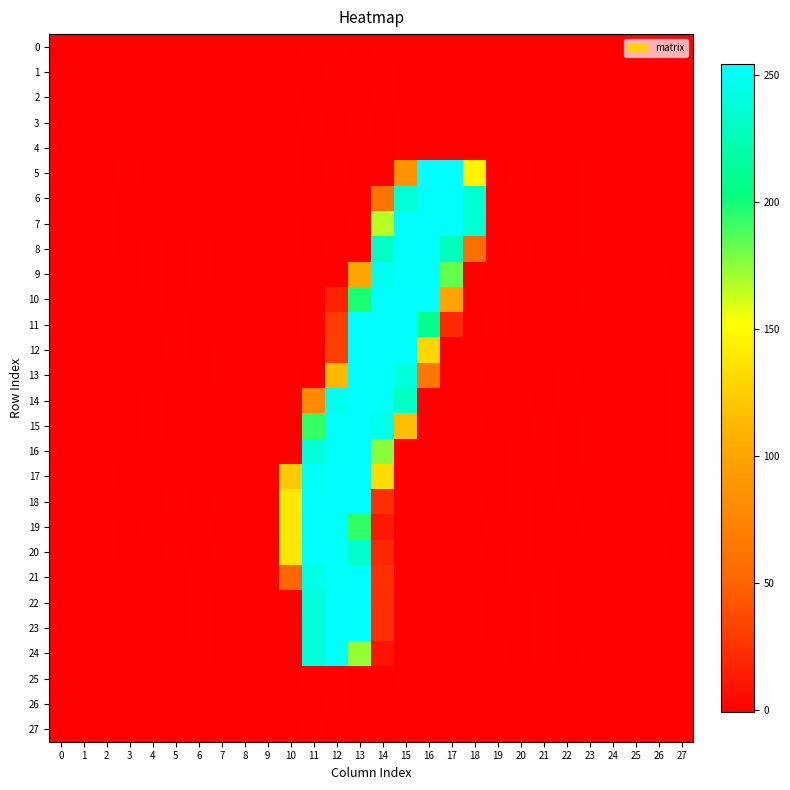

Reading left to right, what are all the values shown in this chart?

0: 0=0.0	1=-0.0	2=0.0	3=0.0	4=0.0	5=0.0	6=-0.0	7=-0.0	8=-0.0	9=-0.0	10=-0.1	11=0.1	12=0.2	13=-0.5	14=0.1	15=0.2	16=0.3	17=-0.4	18=-0.1	19=0.0	20=-0.0	21=0.0	22=-0.0	23=0.0	24=-0.0	25=-0.0	26=-0.0	27=-0.0
1: 0=0.0	1=-0.0	2=-0.0	3=-0.0	4=-0.0	5=-0.0	6=-0.0	7=0.0	8=-0.0	9=-0.0	10=0.1	11=-0.9	12=0.2	13=0.2	14=0.6	15=-0.7	16=-0.1	17=0.5	18=-0.2	19=-0.0	20=0.0	21=-0.0	22=0.0	23=0.0	24=0.0	25=-0.0	26=-0.0	27=0.0
2: 0=0.0	1=-0.0	2=0.0	3=0.0	4=0.0	5=0.0	6=-0.0	7=-0.0	8=-0.0	9=-0.0	10=0.1	11=0.0	12=-0.2	13=-0.0	14=0.3	15=-0.4	16=-0.1	17=-0.4	18=-0.1	19=0.0	20=0.0	21=0.0	22=-0.0	23=0.0	24=-0.0	25=-0.0	26=-0.0	27=-0.0
3: 0=-0.0	1=0.0	2=-0.0	3=-0.0	4=-0.0	5=-0.0	6=0.0	7=0.0	8=0.0	9=0.0	10=-0.2	11=0.6	12=-0.8	13=0.4	14=-0.6	15=0.8	16=-0.4	17=0.3	18=-0.1	19=-0.0	20=-0.0	21=0.0	22=-0.0	23=-0.0	24=0.0	25=0.0	26=0.0	27=0.0
4: 0=-0.0	1=0.0	2=-0.0	3=-0.0	4=-0.0	5=-0.0	6=0.0	7=0.0	8=0.0	9=0.0	10=0.7	11=-0.2	12=-0.2	13=-0.3	14=-0.2	15=0.2	16=0.1	17=0.6	18=-0.3	19=-0.0	20=0.0	21=-0.0	22=0.0	23=-0.0	24=0.0	25=0.0	26=0.0	27=-0.0
5: 0=0.2	1=0.0	2=-0.3	3=0.1	4=-0.5	5=-0.5	6=-0.4	7=0.0	8=-0.4	9=-0.1	10=0.2	11=0.1	12=0.2	13=-0.3	14=-0.3	15=85.5	16=254.0	17=254.2	18=145.4	19=-0.1	20=0.4	21=-0.3	22=-0.0	23=0.5	24=-0.1	25=-0.5	26=0.1	27=-0.2
6: 0=0.0	1=-0.1	2=0.1	3=0.0	4=-0.3	5=0.1	6=0.0	7=0.0	8=-0.2	9=0.3	10=-0.2	11=-0.1	12=0.1	13=-0.2	14=61.9	15=236.7	16=252.9	17=252.8	18=236.6	19=-0.1	20=-0.0	21=-0.1	22=-0.3	23=0.1	24=-0.1	25=0.0	26=-0.2	27=-0.1
7: 0=0.1	1=-0.2	2=0.2	3=0.0	4=-0.2	5=0.1	6=-0.1	7=-0.1	8=-0.3	9=0.0	10=0.3	11=-0.2	12=-0.7	13=0.7	14=166.1	15=253.1	16=252.7	17=253.0	18=237.7	19=-0.2	20=0.0	21=-0.0	22=-0.4	23=0.3	24=0.0	25=-0.1	26=-0.4	27=-0.0
8: 0=-0.2	1=0.1	2=0.2	3=0.1	4=0.5	5=0.0	6=0.4	7=-0.3	8=0.5	9=0.2	10=0.1	11=-0.7	12=0.2	13=0.3	14=230.7	15=253.0	16=253.4	17=227.2	18=56.9	19=-0.2	20=0.1	21=-0.0	22=-0.3	23=0.3	24=0.2	25=0.2	26=0.0	27=-0.2
9: 0=-0.2	1=0.3	2=-0.1	3=-0.1	4=0.3	5=-0.2	6=0.4	7=-0.1	8=0.6	9=0.5	10=-0.1	11=-0.1	12=-0.2	13=101.1	14=248.0	15=252.6	16=252.4	17=183.4	18=0.2	19=-0.4	20=0.1	21=-0.1	22=-0.1	23=-0.1	24=0.4	25=0.5	26=0.4	27=-0.0
10: 0=0.1	1=0.1	2=0.2	3=0.1	4=0.3	5=0.1	6=-0.1	7=-0.3	8=0.1	9=-0.4	10=-0.1	11=0.4	12=17.0	13=197.7	14=253.2	15=252.9	16=252.8	17=99.7	18=0.3	19=0.1	20=0.0	21=-0.0	22=-0.1	23=0.1	24=-0.2	25=-0.0	26=-0.1	27=-0.1
11: 0=0.2	1=-0.0	2=0.3	3=0.2	4=0.3	5=0.3	6=-0.3	7=-0.3	8=-0.2	9=-0.7	10=-0.1	11=0.4	12=30.3	13=253.5	14=252.8	15=253.3	16=209.9	17=20.8	18=-0.5	19=0.3	20=-0.1	21=0.0	22=-0.1	23=0.1	24=-0.4	25=-0.2	26=-0.3	27=-0.0
12: 0=-0.0	1=0.1	2=-0.0	3=-0.1	4=0.0	5=0.1	6=0.0	7=0.2	8=0.2	9=0.2	10=-0.0	11=-0.2	12=31.3	13=252.5	14=252.8	15=253.0	16=129.6	17=-0.8	18=-0.0	19=-0.2	20=-0.2	21=0.0	22=-0.0	23=-0.5	24=0.1	25=0.4	26=0.1	27=0.2
13: 0=0.2	1=-0.0	2=-0.2	3=-0.2	4=-0.2	5=-0.2	6=-0.3	7=0.2	8=-0.0	9=0.2	10=0.1	11=-0.4	12=112.2	13=253.4	14=252.7	15=241.0	16=63.1	17=-0.1	18=0.4	19=-0.2	20=0.1	21=-0.2	22=0.2	23=-0.1	24=0.0	25=-0.0	26=-0.1	27=0.2
14: 0=0.2	1=-0.2	2=-0.0	3=-0.1	4=0.1	5=-0.2	6=-0.4	7=-0.0	8=-0.1	9=0.0	10=0.3	11=78.8	12=246.3	13=252.9	14=252.7	15=230.0	16=0.3	17=-0.4	18=0.3	19=0.2	20=0.2	21=-0.2	22=0.2	23=0.4	24=-0.2	25=-0.3	26=-0.4	27=0.1
15: 0=-0.1	1=-0.0	2=-0.0	3=-0.2	4=0.2	5=-0.0	6=-0.0	7=-0.1	8=0.2	9=-0.0	10=-0.1	11=192.8	12=252.7	13=252.9	14=245.5	15=115.0	16=-0.2	17=0.0	18=0.2	19=0.0	20=0.0	21=0.2	22=-0.1	23=0.1	24=0.1	25=0.1	26=-0.2	27=0.2
16: 0=-0.0	1=0.0	2=-0.2	3=-0.1	4=-0.1	5=-0.1	6=-0.1	7=-0.1	8=0.0	9=-0.2	10=0.5	11=238.9	12=252.4	13=252.9	14=175.7	15=0.4	16=-0.1	17=0.0	18=-0.2	19=-0.0	20=0.1	21=0.3	22=-0.1	23=0.2	24=0.1	25=0.0	26=-0.1	27=0.2
17: 0=0.2	1=-0.1	2=0.1	3=-0.2	4=-0.1	5=0.0	6=-0.2	7=0.1	8=-0.0	9=-0.4	10=122.8	11=250.9	12=253.0	13=252.9	14=132.4	15=0.1	16=0.7	17=-0.6	18=0.0	19=-0.1	20=0.4	21=0.2	22=-0.0	23=0.1	24=0.2	25=-0.1	26=-0.0	27=0.1
18: 0=0.1	1=0.0	2=0.0	3=-0.2	4=-0.2	5=0.1	6=0.0	7=0.2	8=0.1	9=0.0	10=139.2	11=252.8	12=252.9	13=253.1	14=22.5	15=-0.3	16=-0.0	17=0.1	18=0.5	19=-0.1	20=0.3	21=0.0	22=0.1	23=-0.2	24=0.0	25=0.1	26=0.3	27=0.0
19: 0=0.1	1=-0.1	2=0.4	3=-0.0	4=0.2	5=0.3	6=0.1	7=-0.1	8=0.1	9=-0.3	10=138.7	11=253.0	12=252.4	13=193.2	14=11.9	15=0.0	16=-0.2	17=0.8	18=-0.7	19=0.2	20=0.3	21=0.1	22=0.0	23=0.1	24=-0.3	25=-0.1	26=-0.1	27=-0.2
20: 0=0.1	1=0.0	2=0.2	3=-0.2	4=-0.0	5=0.2	6=0.1	7=0.1	8=0.1	9=-0.1	10=138.6	11=252.8	12=252.9	13=234.1	14=18.8	15=-0.1	16=0.6	17=-0.1	18=0.1	19=0.0	20=0.3	21=0.0	22=0.1	23=-0.1	24=-0.1	25=0.1	26=0.1	27=-0.1
21: 0=-0.1	1=0.1	2=-0.2	3=-0.2	4=-0.1	5=-0.0	6=0.1	7=0.1	8=0.2	9=0.3	10=51.8	11=244.0	12=252.5	13=253.0	14=22.1	15=0.2	16=-0.9	17=0.6	18=-0.2	19=-0.0	20=0.1	21=0.1	22=0.1	23=-0.2	24=-0.1	25=0.3	26=0.3	27=0.1
22: 0=-0.2	1=0.2	2=-0.3	3=-0.1	4=-0.1	5=-0.1	6=0.1	7=0.1	8=0.2	9=0.4	10=0.3	11=238.8	12=252.8	13=253.1	14=22.0	15=0.0	16=-0.3	17=0.1	18=0.3	19=0.0	20=-0.0	21=0.1	22=0.0	23=-0.1	24=-0.2	25=0.3	26=0.3	27=0.1
23: 0=-0.2	1=0.2	2=-0.3	3=-0.1	4=-0.1	5=-0.1	6=0.1	7=0.0	8=0.2	9=0.3	10=-0.0	11=239.0	12=253.2	13=252.5	14=22.3	15=0.0	16=0.5	17=-0.4	18=0.1	19=0.1	20=-0.0	21=0.1	22=0.0	23=-0.1	24=-0.2	25=0.3	26=0.3	27=0.1
24: 0=-0.2	1=0.0	2=0.2	3=0.1	4=0.4	5=0.3	6=0.2	7=-0.4	8=0.2	9=-0.1	10=0.3	11=239.0	12=252.8	13=173.3	14=9.3	15=0.1	16=0.1	17=-0.0	18=0.4	19=0.5	20=-0.0	21=0.2	22=-0.1	23=0.3	24=-0.5	25=0.0	26=-0.1	27=-0.1
25: 0=-0.0	1=0.0	2=-0.0	3=-0.0	4=0.0	5=0.0	6=0.0	7=0.0	8=0.0	9=0.0	10=-0.0	11=0.3	12=0.2	13=-0.1	14=-0.5	15=0.5	16=-0.2	17=0.2	18=-0.1	19=-0.0	20=-0.0	21=-0.0	22=0.0	23=-0.0	24=0.0	25=0.0	26=0.0	27=0.0
26: 0=0.0	1=-0.0	2=0.0	3=0.0	4=-0.0	5=-0.0	6=-0.0	7=-0.0	8=-0.0	9=-0.0	10=-0.5	11=-0.6	12=0.5	13=-0.0	14=-0.2	15=-0.8	16=0.4	17=-0.1	18=0.0	19=0.0	20=0.0	21=-0.0	22=0.0	23=0.0	24=-0.0	25=-0.0	26=-0.0	27=-0.0
27: 0=-0.0	1=0.0	2=-0.0	3=-0.0	4=-0.0	5=-0.0	6=0.0	7=0.0	8=0.0	9=0.0	10=-0.2	11=0.1	12=-0.3	13=0.1	14=-0.0	15=-0.3	16=-0.1	17=-0.1	18=-0.3	19=-0.0	20=-0.0	21=0.0	22=-0.0	23=-0.0	24=0.0	25=0.0	26=0.0	27=0.0